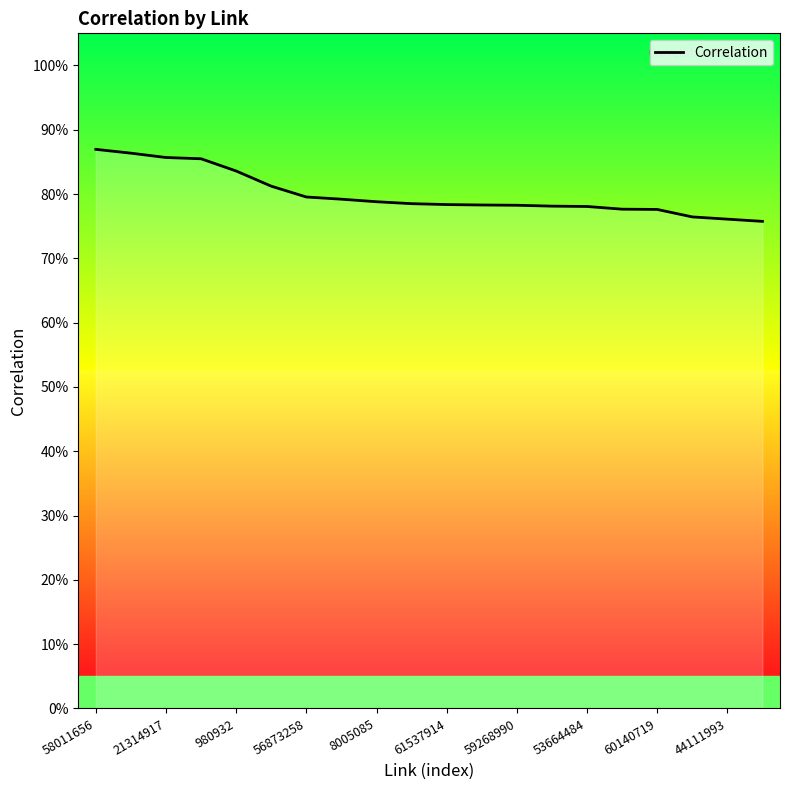

Does the chart display data point markers on the line(s)?

No